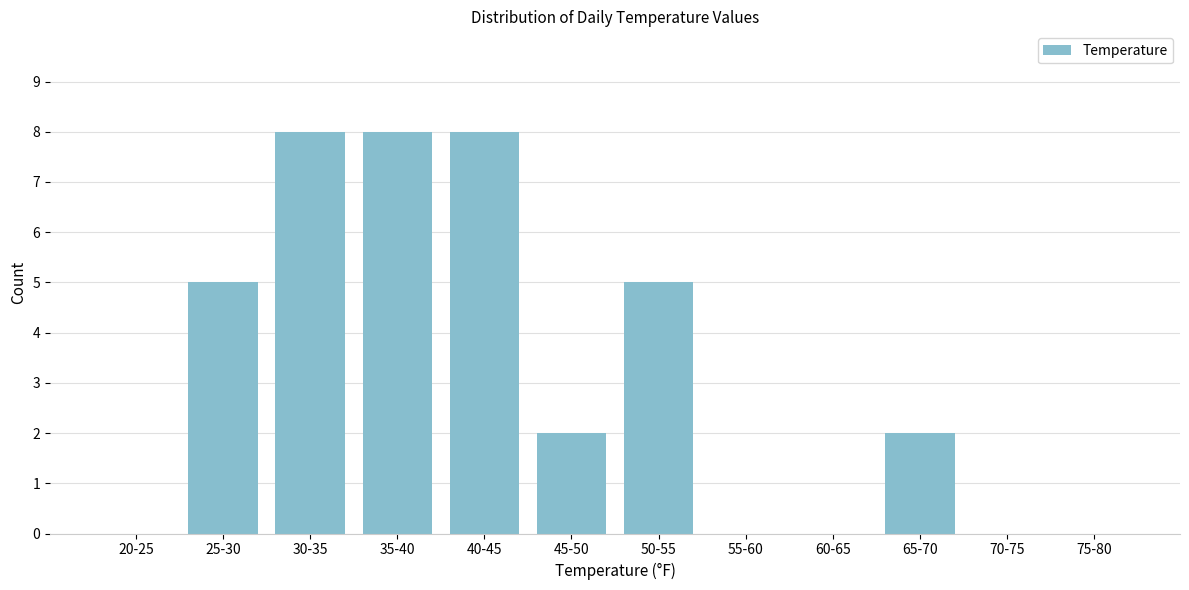

Reading left to right, what are all the values shown in this chart?

20-25=0	25-30=5	30-35=8	35-40=8	40-45=8	45-50=2	50-55=5	55-60=0	60-65=0	65-70=2	70-75=0	75-80=0